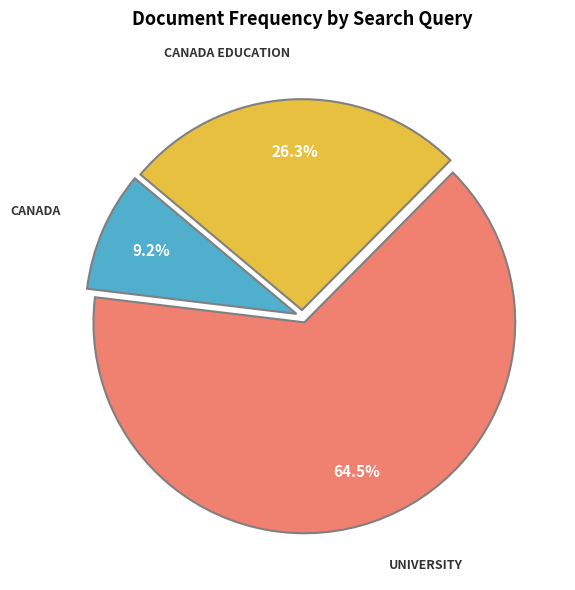

Does any single category account for the majority?

Yes